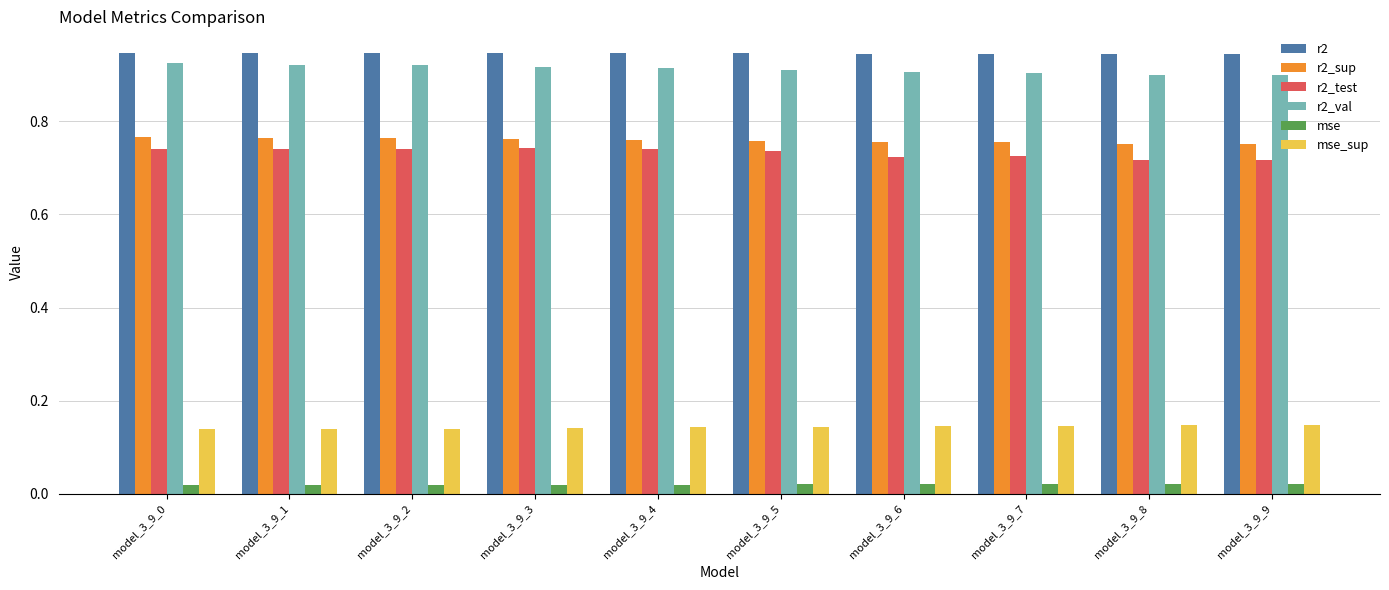

Is the value of r2_sup at model_3_9_5 greater than the value of mse at model_3_9_2?

Yes